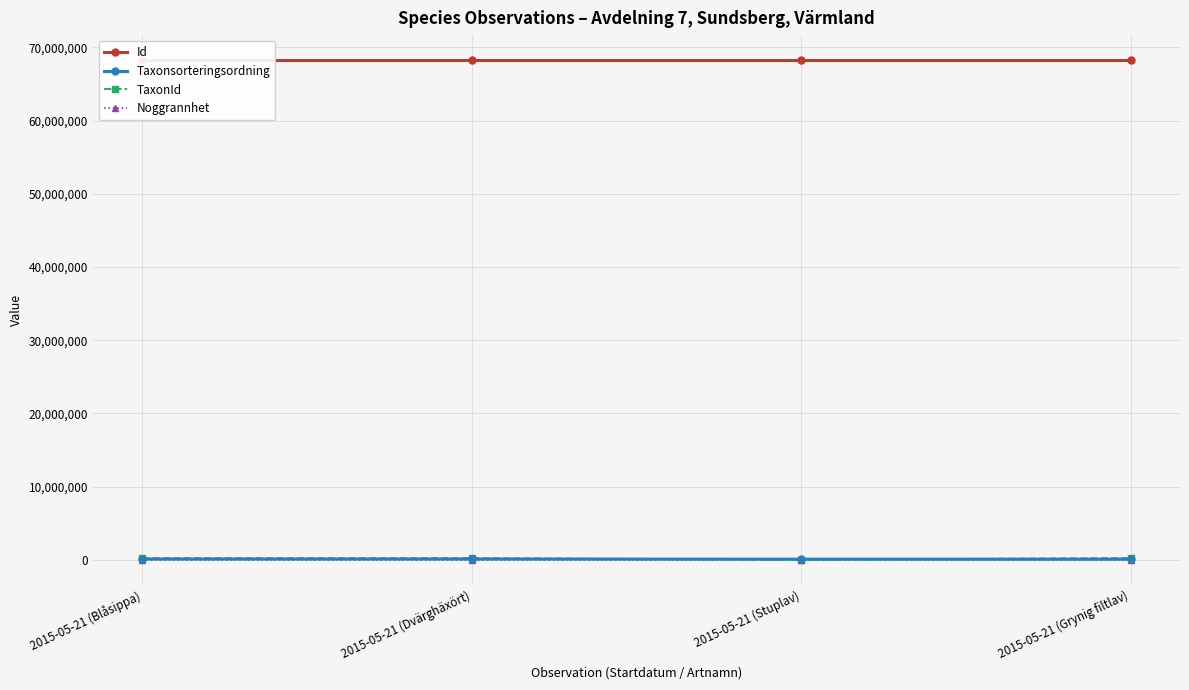

What is the average value of the Id series?

68277061